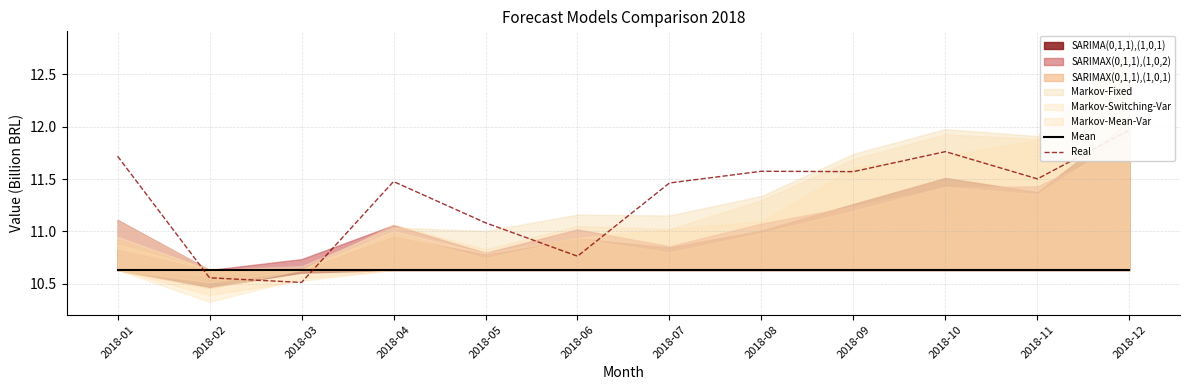

What value does the Mean series have at 2018-05?

10.6